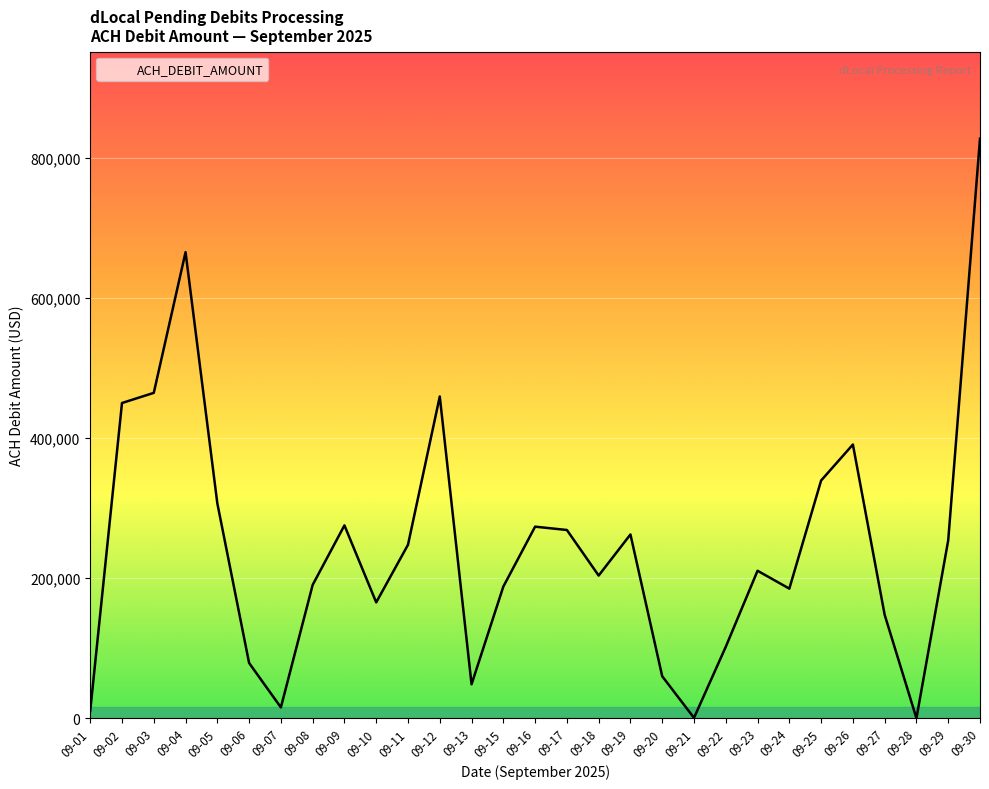

What is the difference between the maximum and minimum values?

827112.6